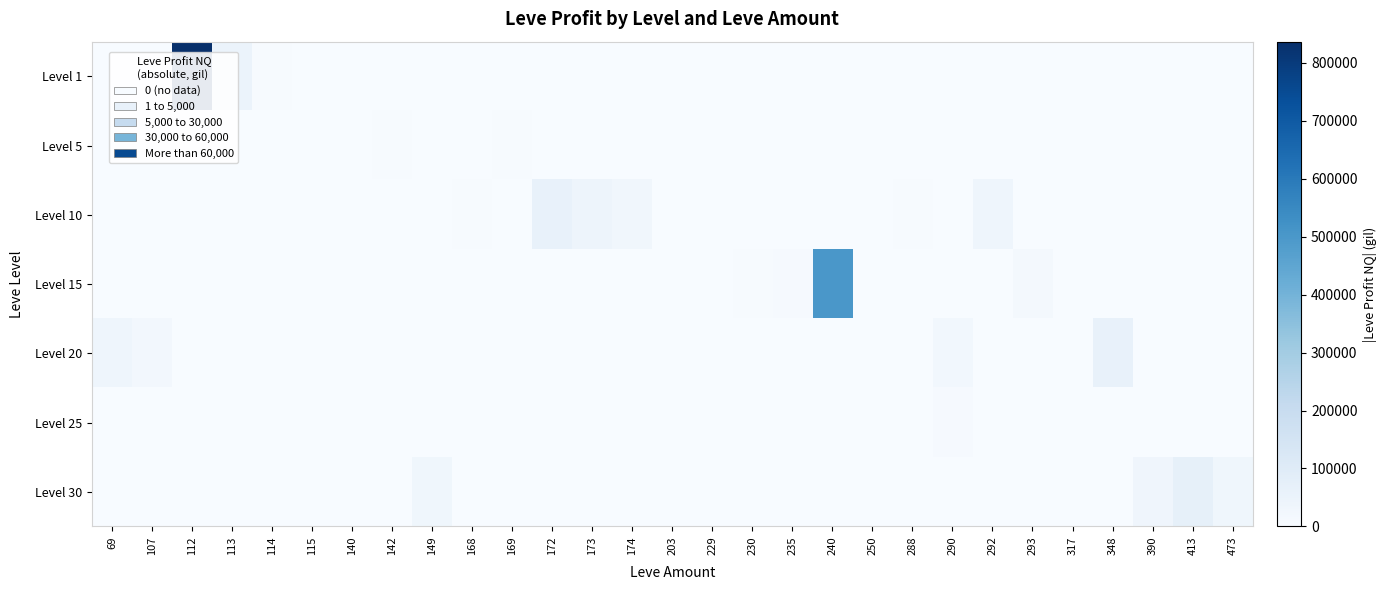

What is the maximum value shown in the chart?

836474